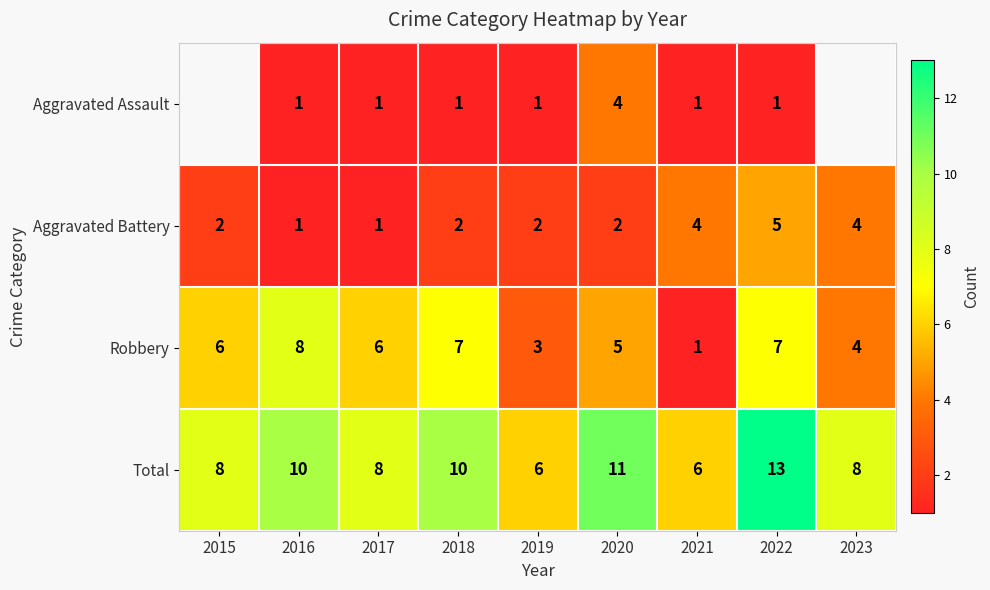

At 2020, list the series in order from smallest to largest.

Aggravated Battery, Aggravated Assault, Robbery, Total